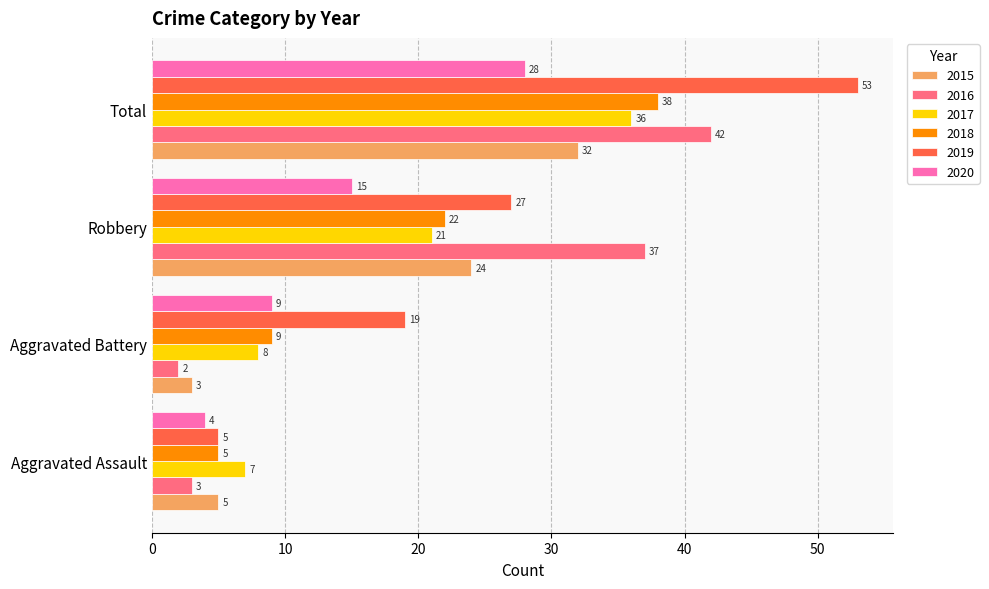

What is the minimum value shown in the chart?

2